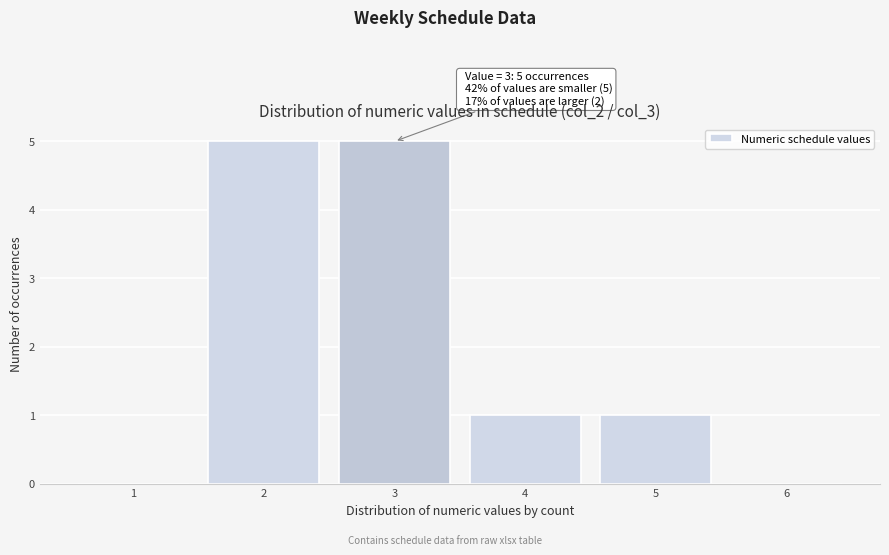

Reading left to right, extract all data points from this chart.

1=0	2=5	3=5	4=1	5=1	6=0